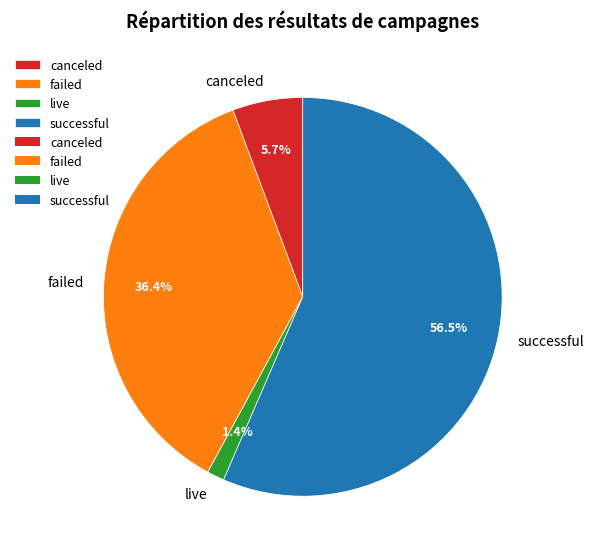

What percentage is the failed slice, to the nearest percent?

36%